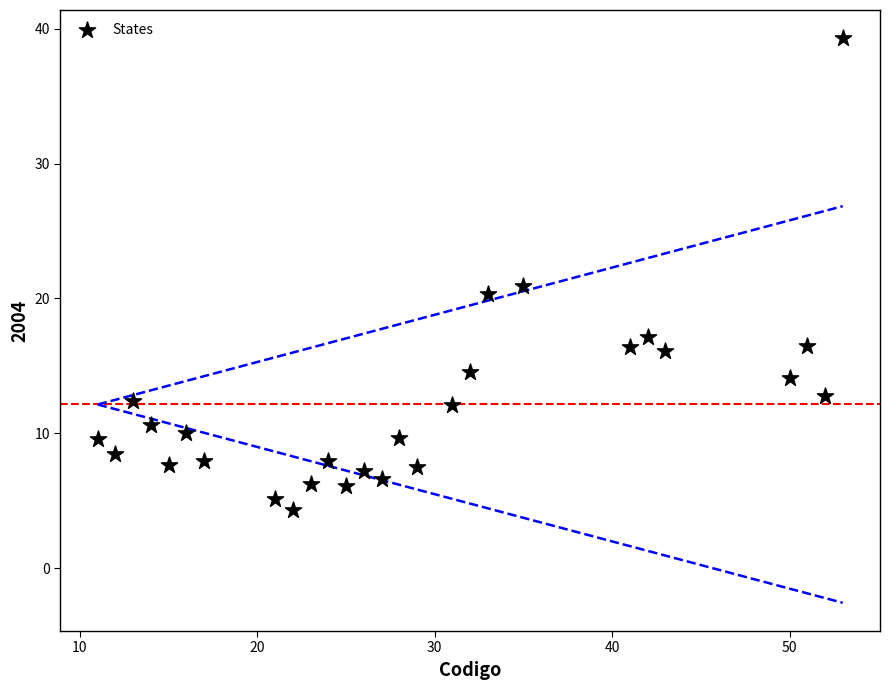

What is the range of Y values (max minus min)?

34.9